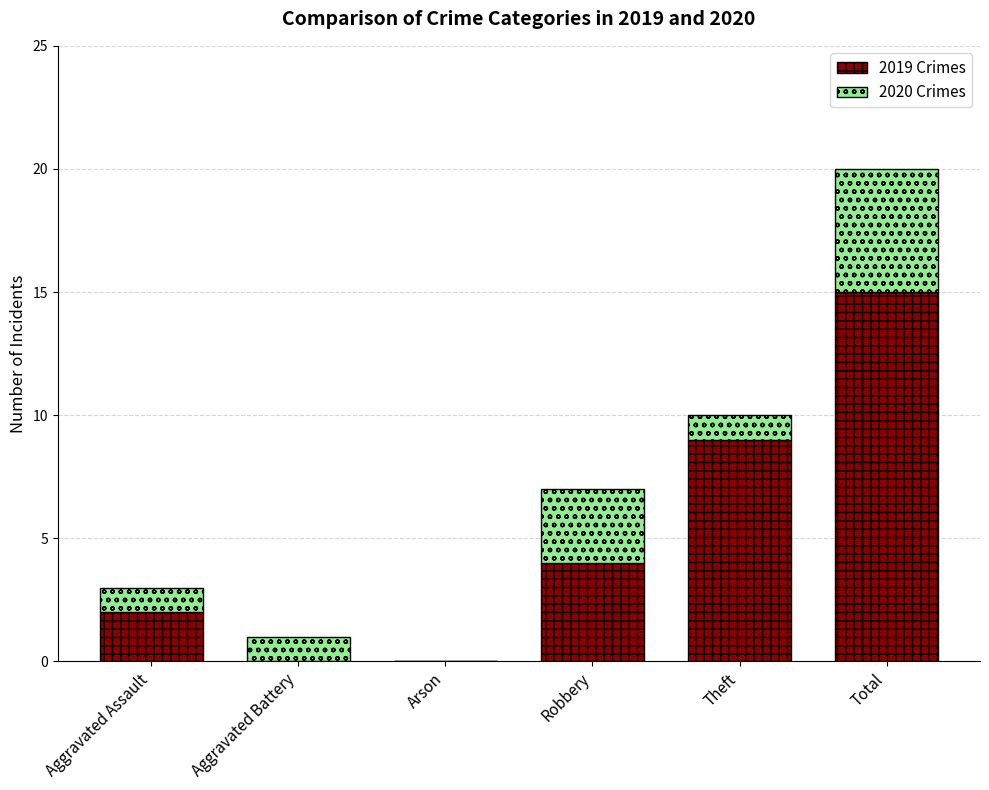

Is it true that 2019 Crimes equals 15 at Total?

True